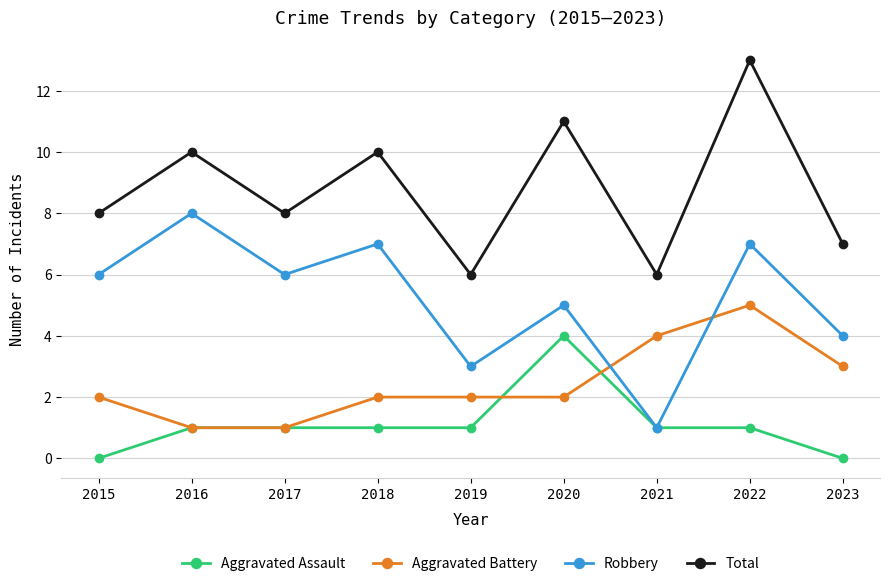

Which series has the largest total across all categories?

Total